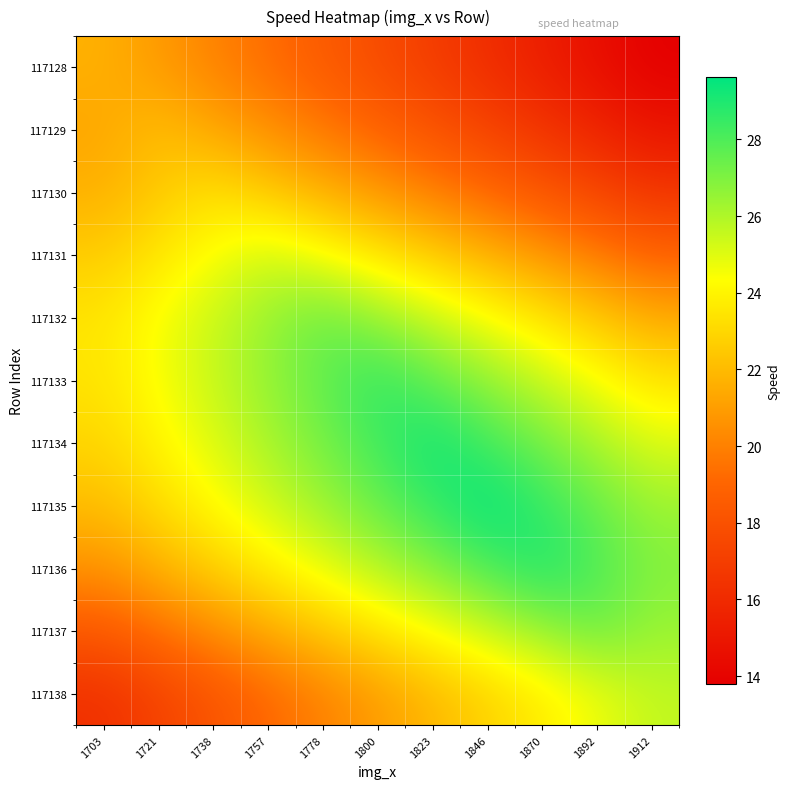

Which series has the largest range (max minus min)?

117138